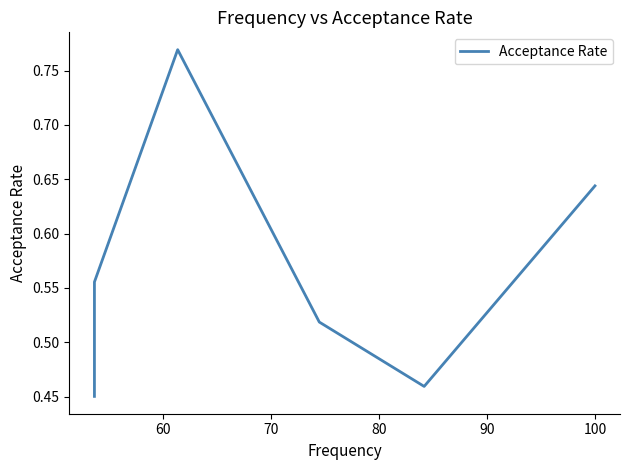

Does the chart display data point markers on the line(s)?

No